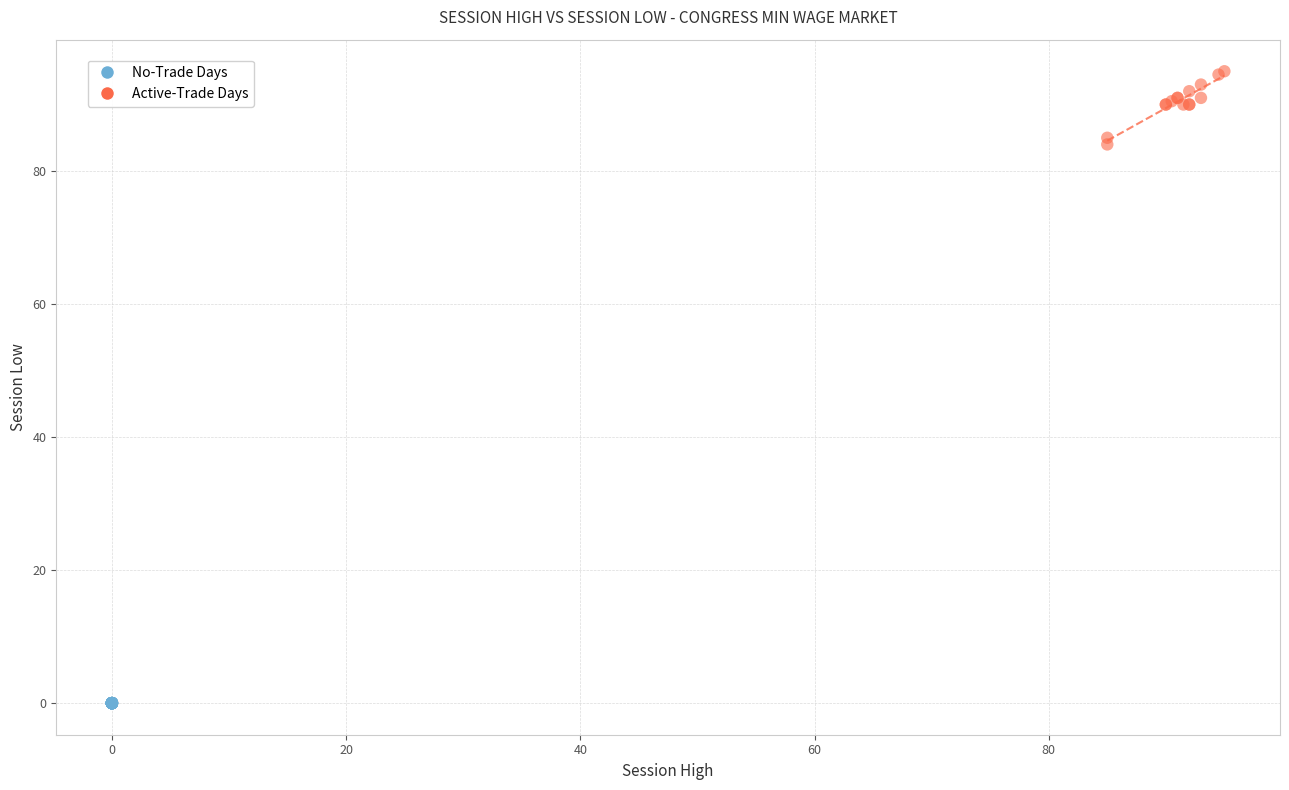

Which series reaches the maximum Y coordinate?

Active-Trade Days